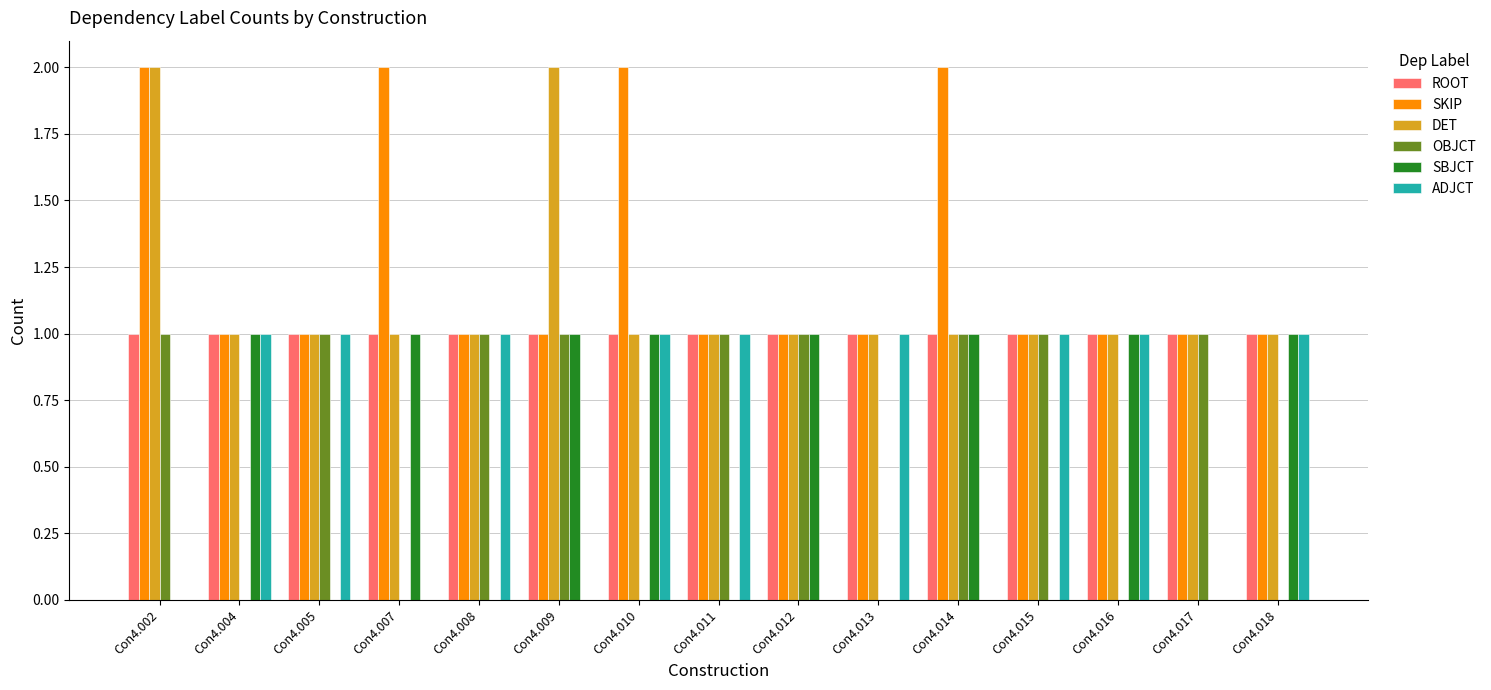

True or false: SBJCT has a value of 2 at Con4.004.

False